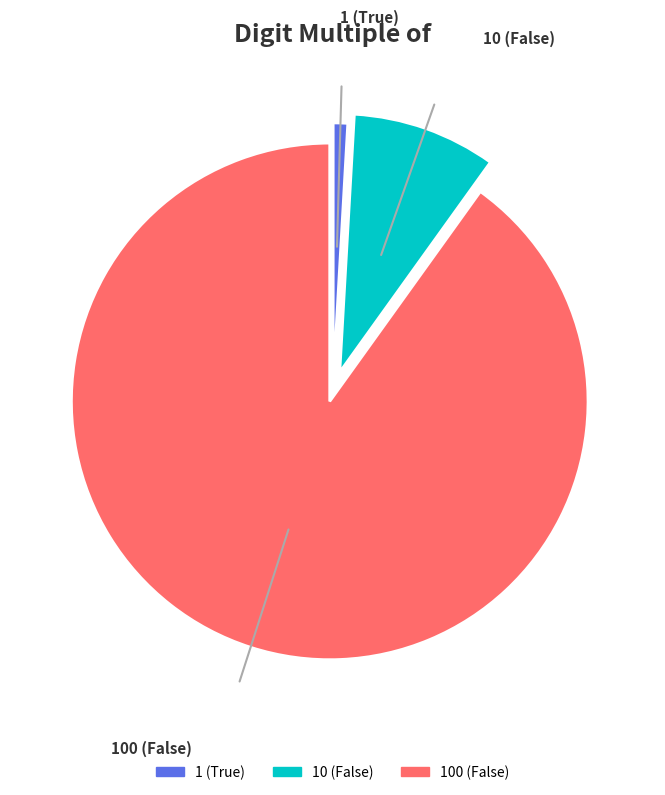

Do 10 (False) and 1 (True) together represent more than half of the pie?

No